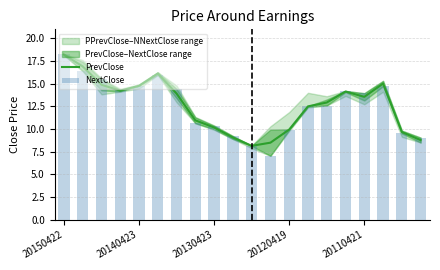

What is the lowest value of the PrevClose series?

8.1